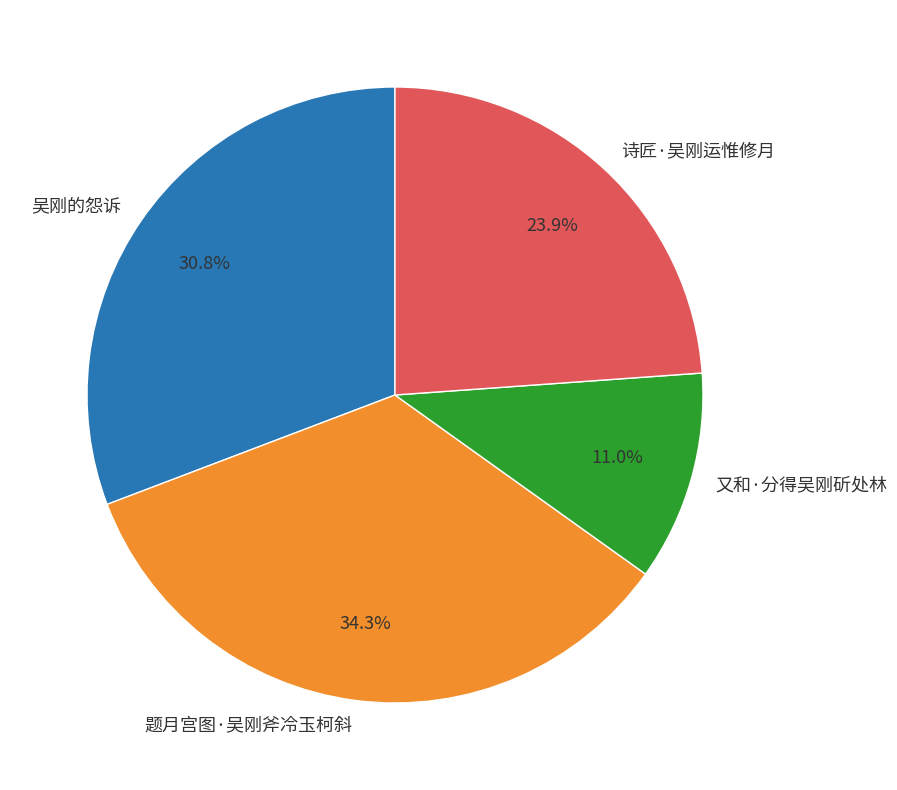

Count the number of slices in the pie.

4